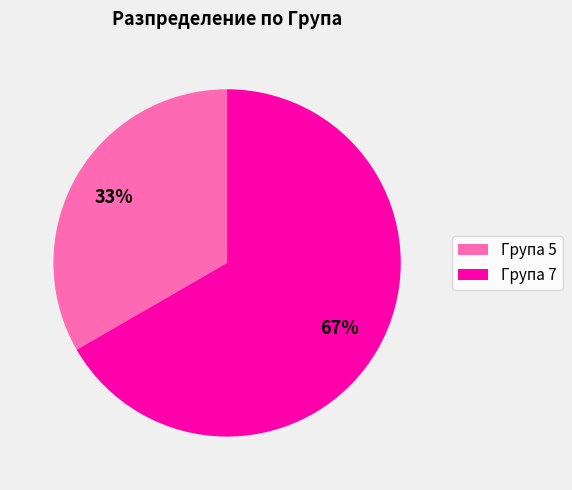

Count the number of slices in the pie.

2